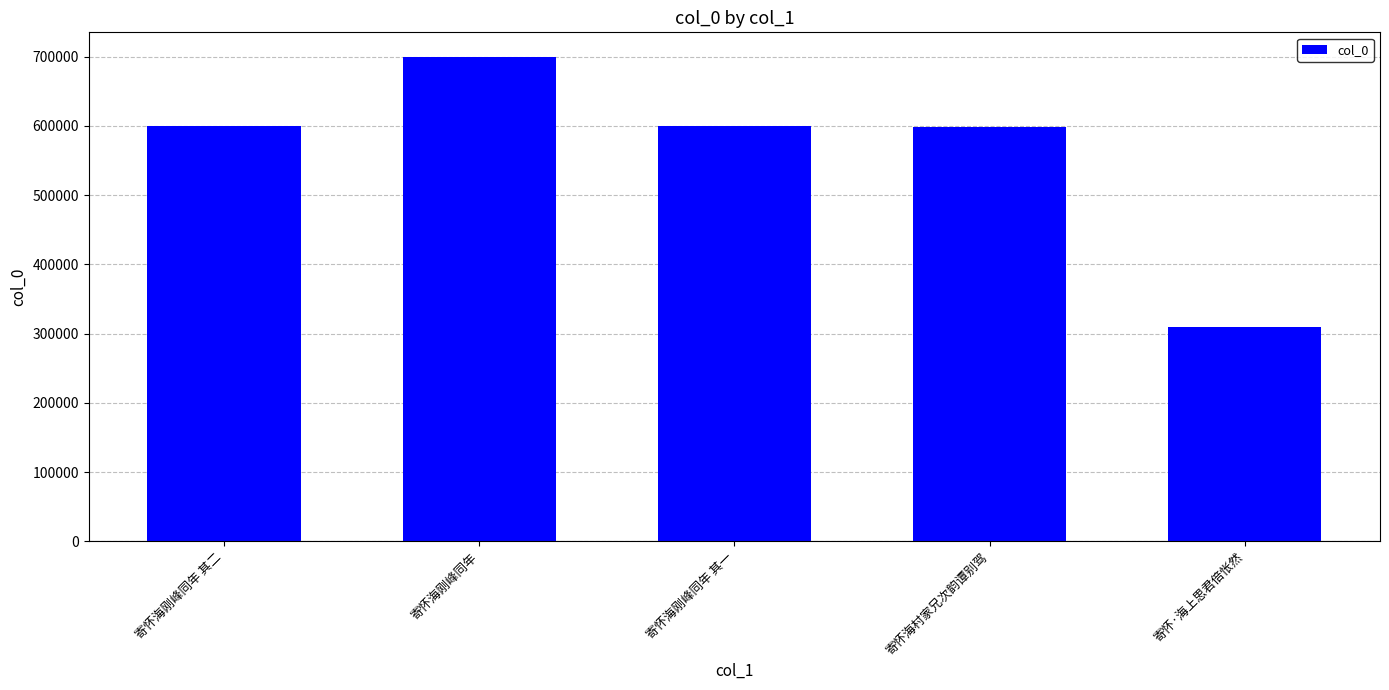

What value does the data have at 寄怀海刚峰同年, to the nearest 10?

699930